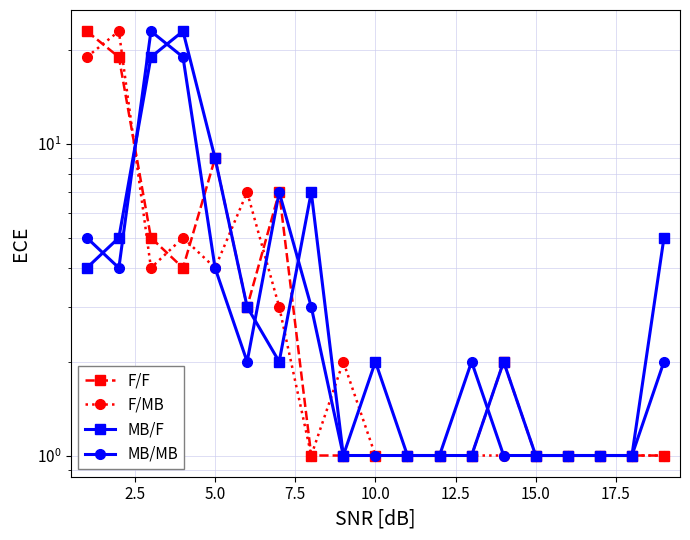

Which series has the largest total across all categories?

MB/F